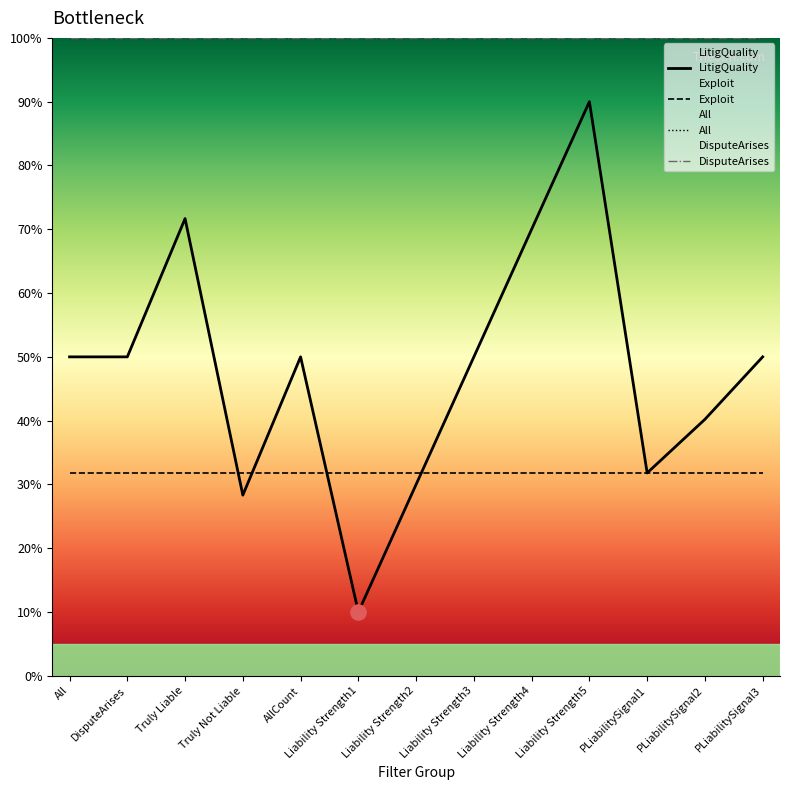

At how many categories does at least one series exceed 0?

13